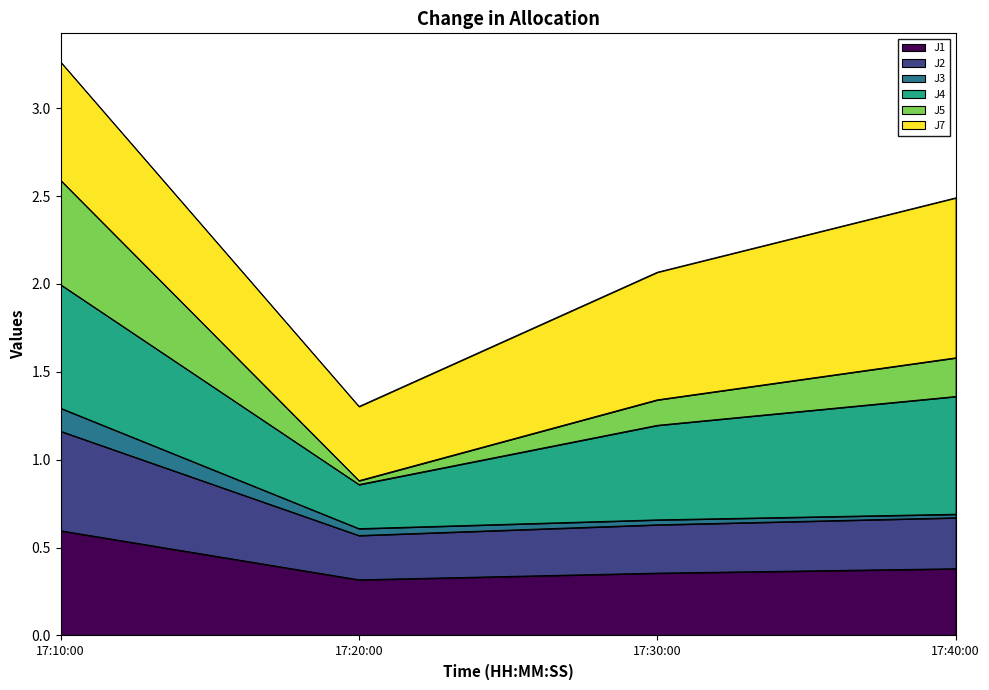

How many lines are shown in the chart?

6